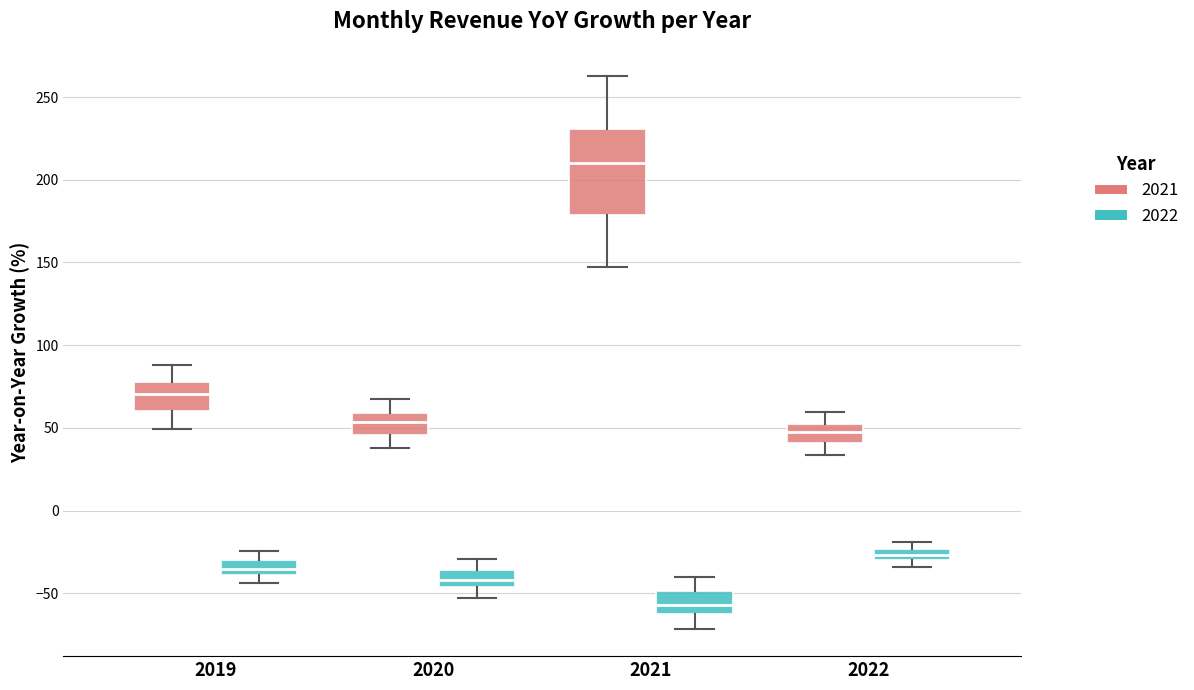

Which box's median line is the lowest?

2021 (2022)